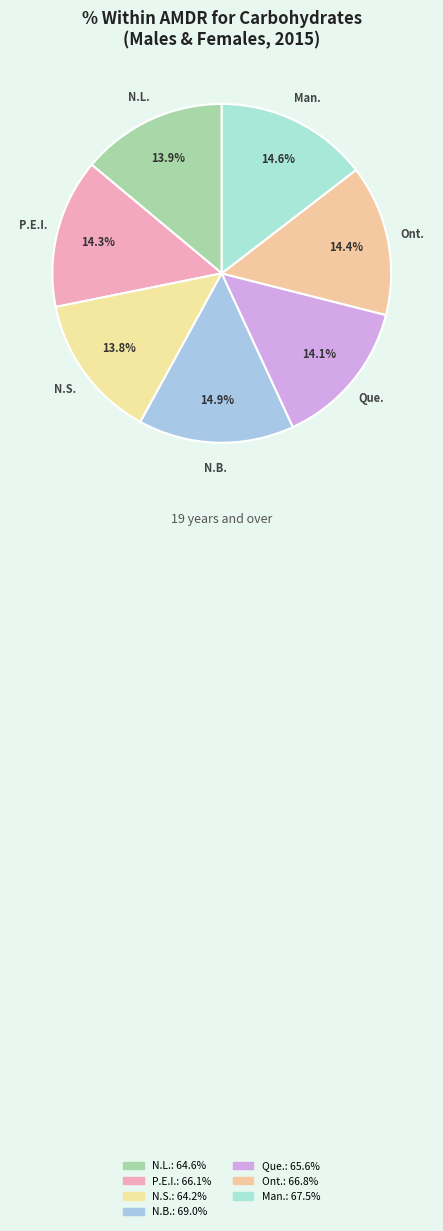

What is the largest slice in the pie chart?

N.B.